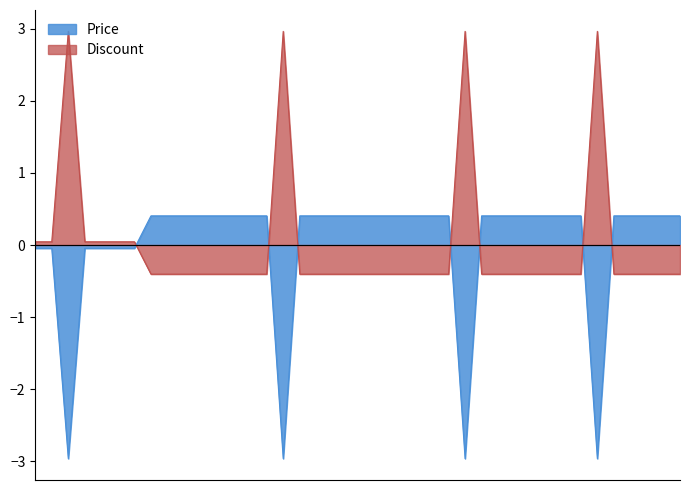

Is the value of Price at 2023-10-12 greater than the value of Discount at 2023-10-24?

Yes